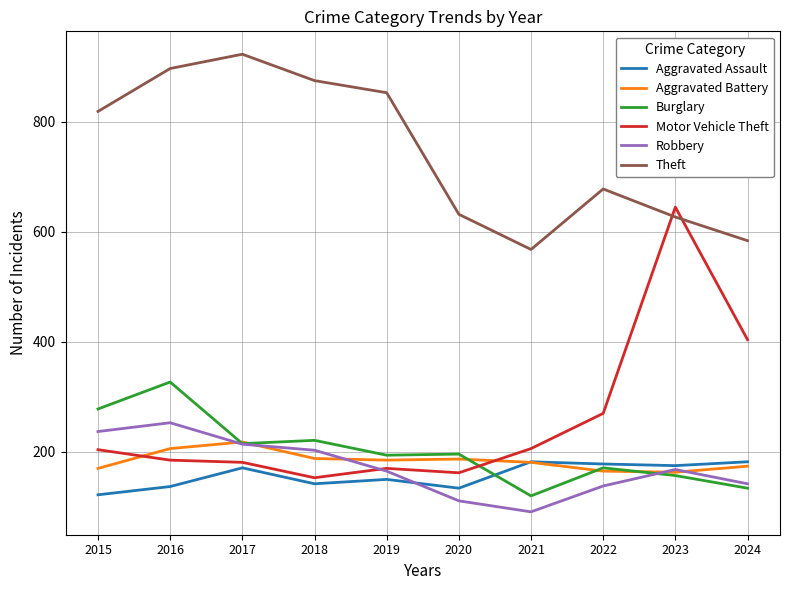

What is the maximum value shown in the chart?

923